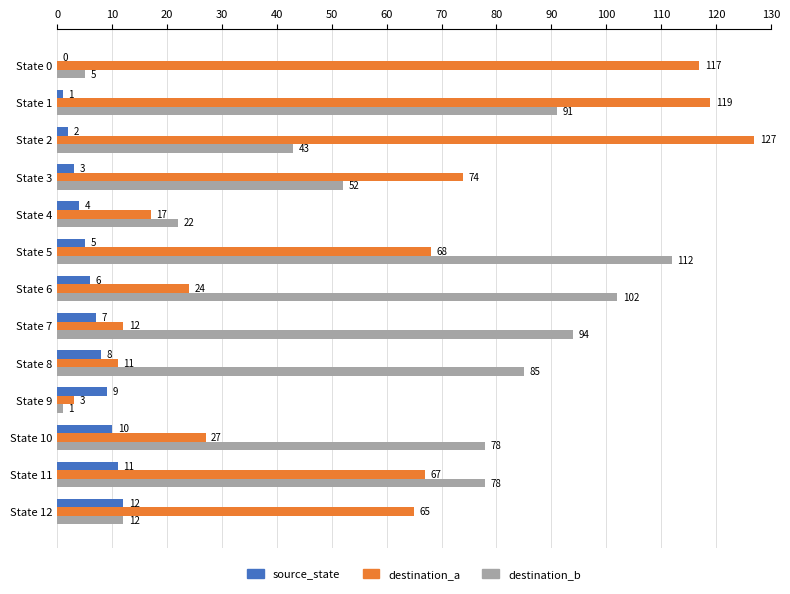

What is the sum of the destination_b values at State 3 and State 8?

137